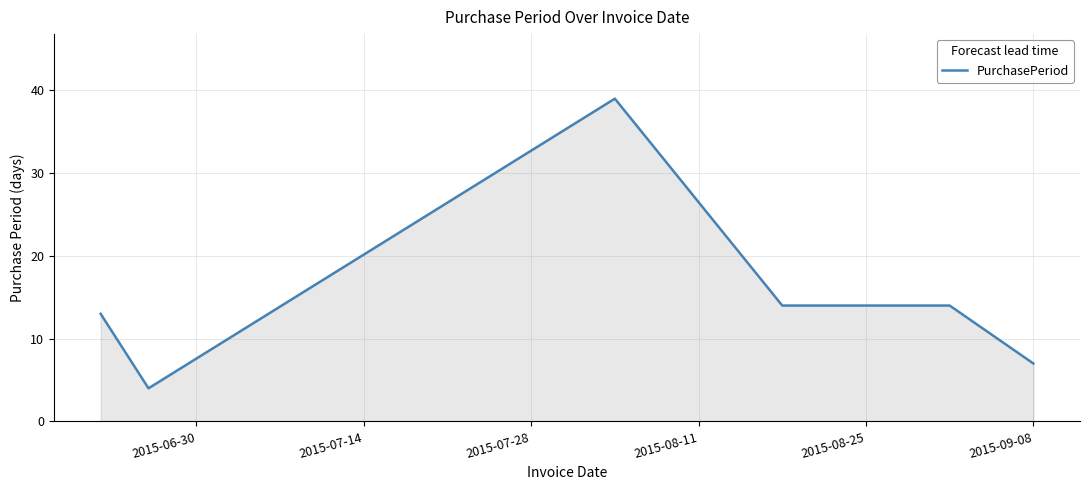

Does the chart display data point markers on the line(s)?

No